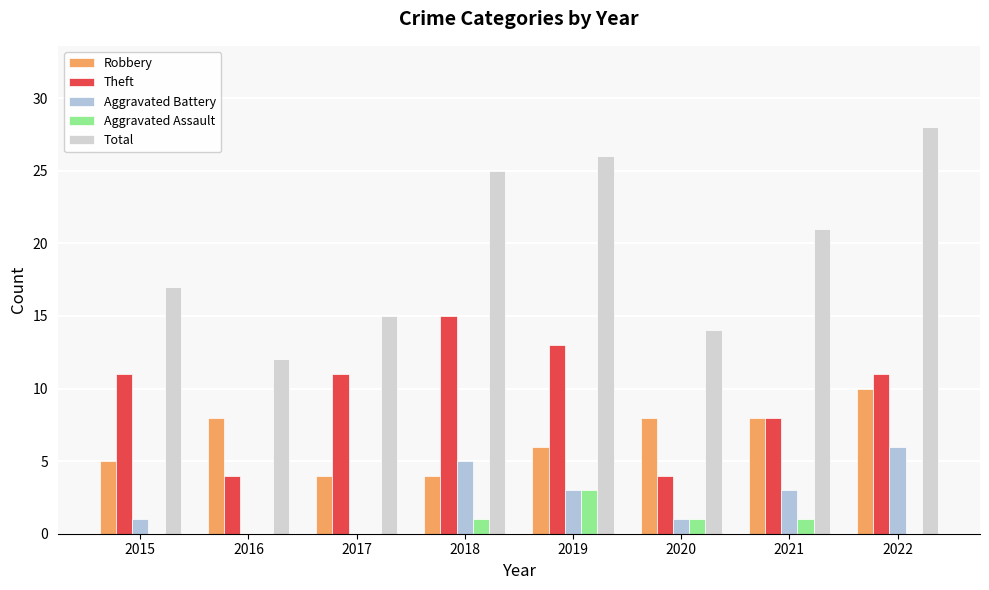

What is the difference between the maximum and minimum values in the Robbery series?

6